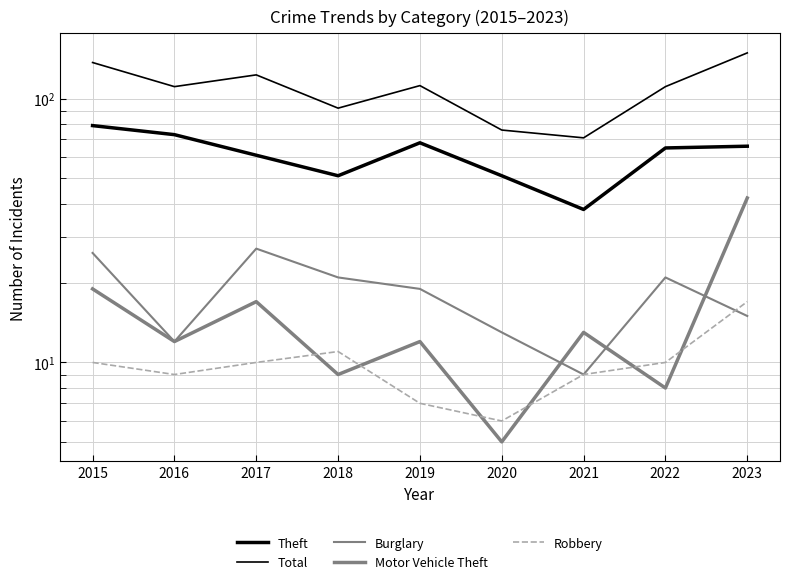

Is the value of Burglary at 2018 greater than the value of Theft at 2017?

No